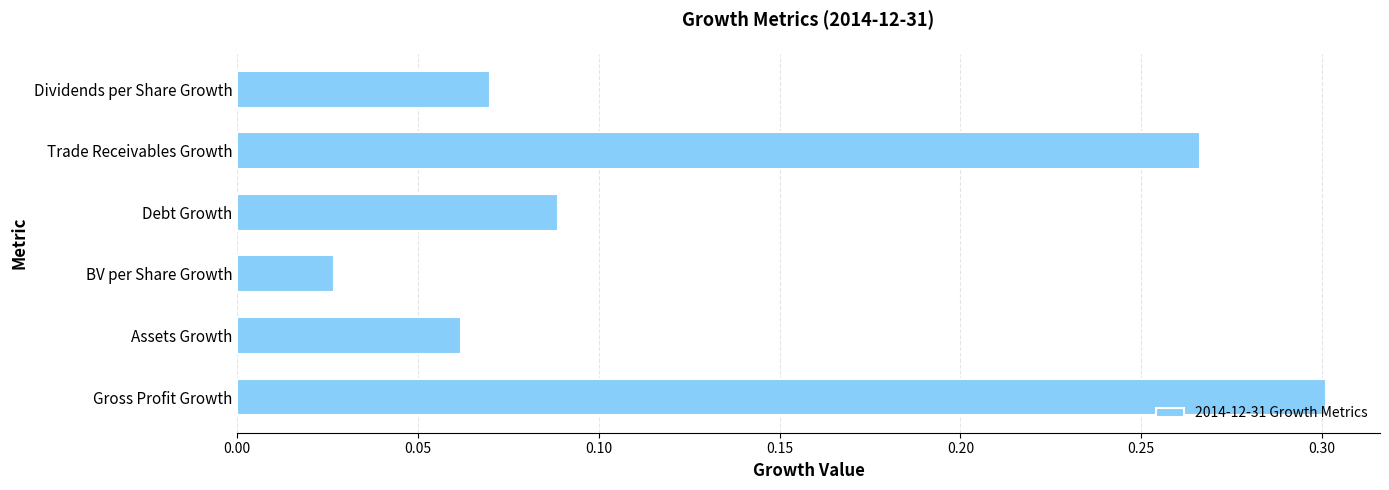

The value at Gross Profit Growth is 0.2. True or false?

False